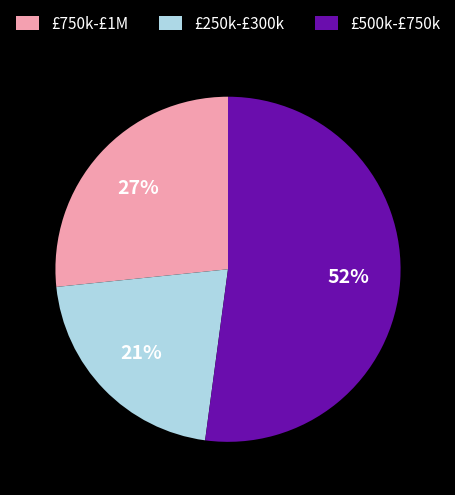

True or false: £750k-£1M accounts for 12% of the total.

False